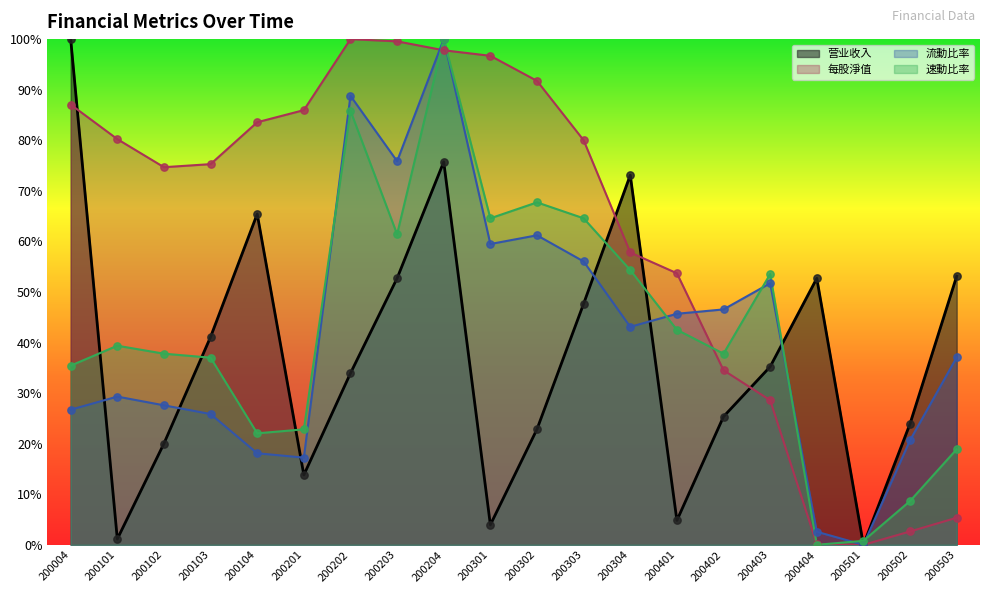

Is the value of 速動比率 at 200103 greater than the value of 每股淨值 at 200202?

No